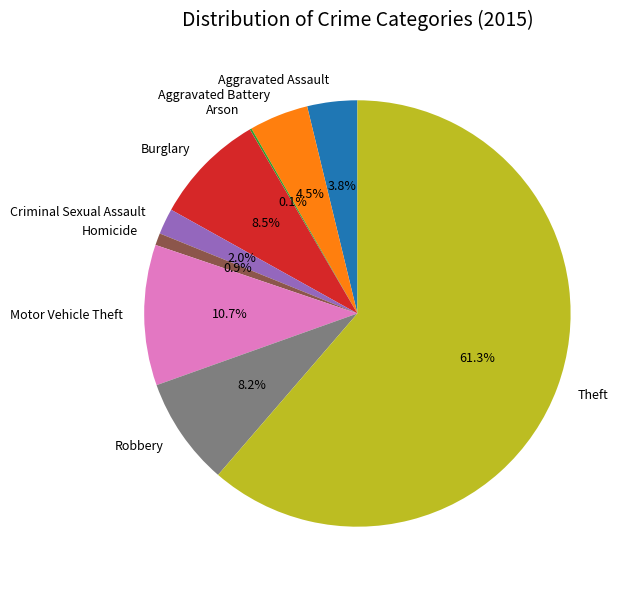

Between Criminal Sexual Assault and Aggravated Assault, which is larger?

Aggravated Assault